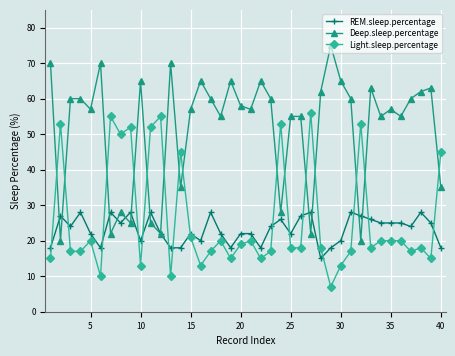

True or false: REM.sleep.percentage has more than 1 points higher than both neighbors.

True